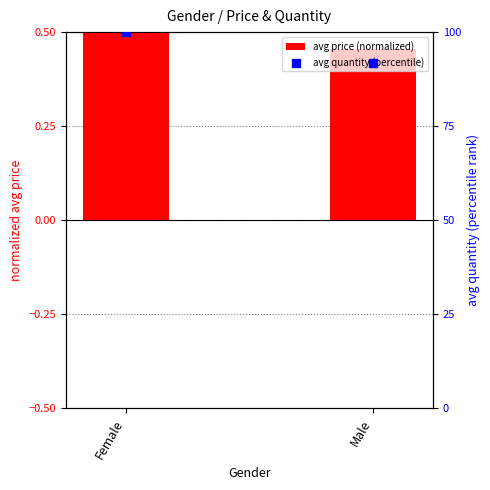

Which series reaches the maximum Y coordinate?

avg quantity (percentile)